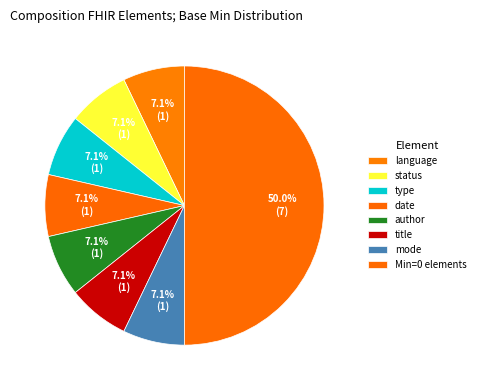

Count the number of slices in the pie.

8